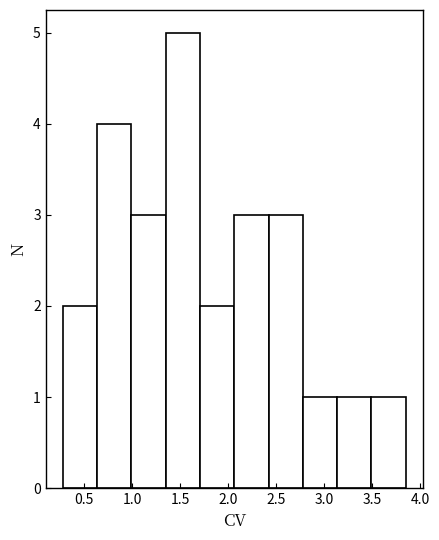

Reading left to right, transcribe this chart: for each bar, give the range it covers on the x-axis and its height. Neither the bar edges nor the heights are printed on the chart, so give them approximately, as read against the axes.

0.30 to 0.65: 2
0.65 to 1.00: 4
1.00 to 1.35: 3
1.35 to 1.70: 5
1.70 to 2.05: 2
2.05 to 2.40: 3
2.40 to 2.80: 3
2.80 to 3.15: 1
3.15 to 3.50: 1
3.50 to 3.85: 1